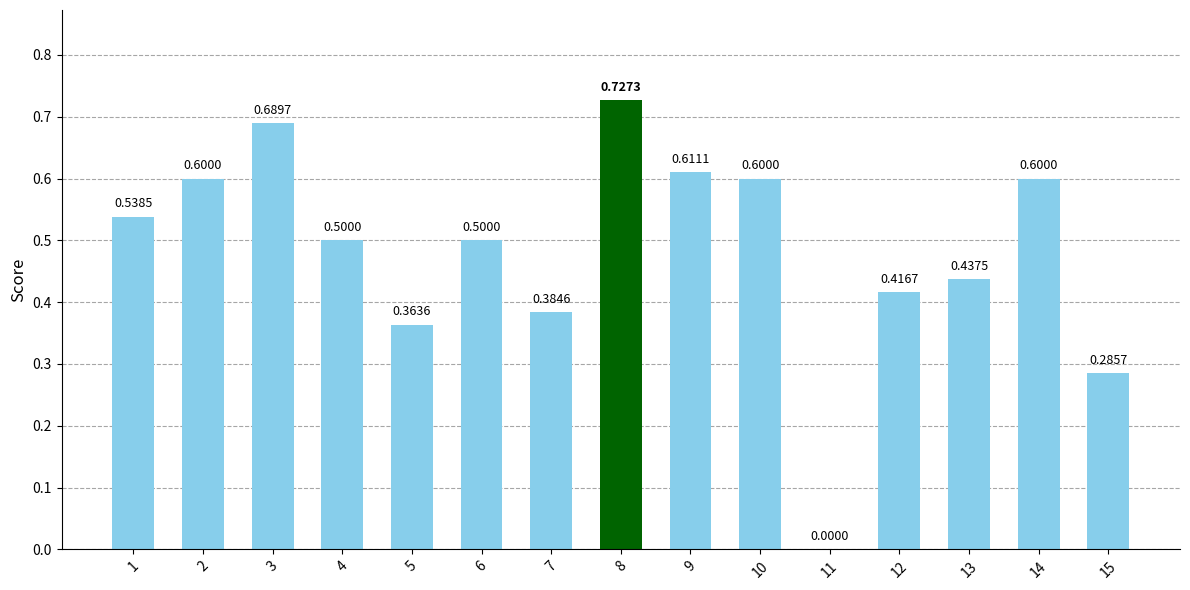

What is the sum of all values?

7.3